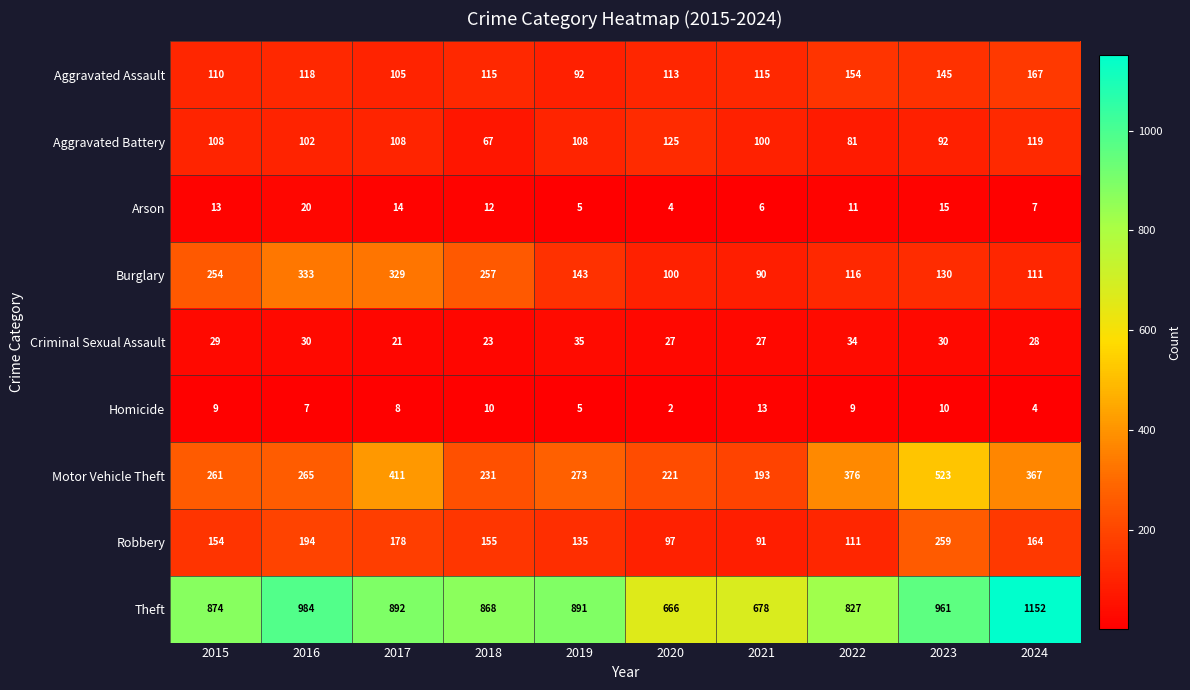

What is the spread (max minus min) of values at 2018?

858